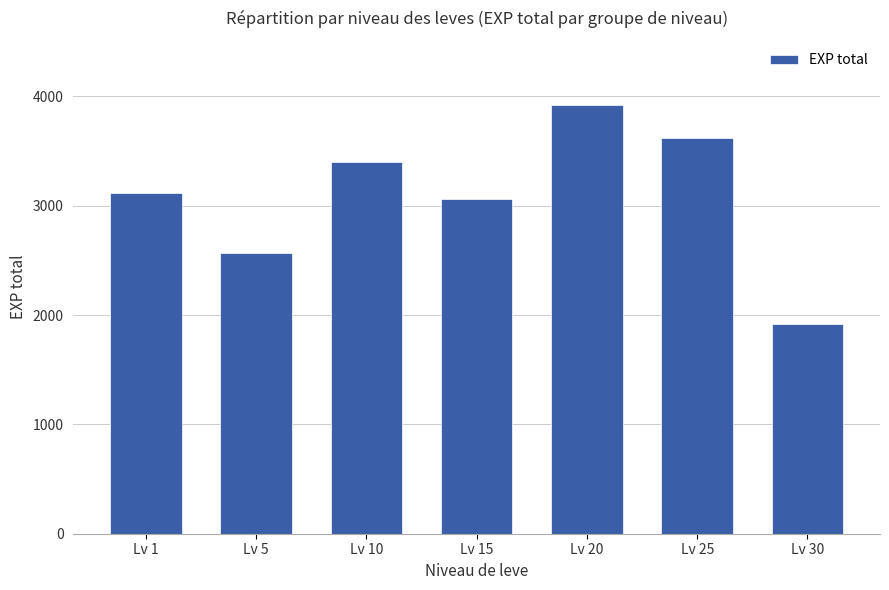

What is the change in value from Lv 5 to Lv 30?

-650